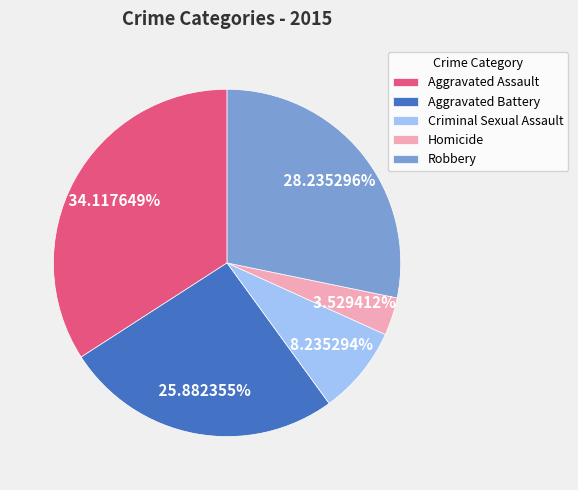

How many segments does this pie chart have?

5